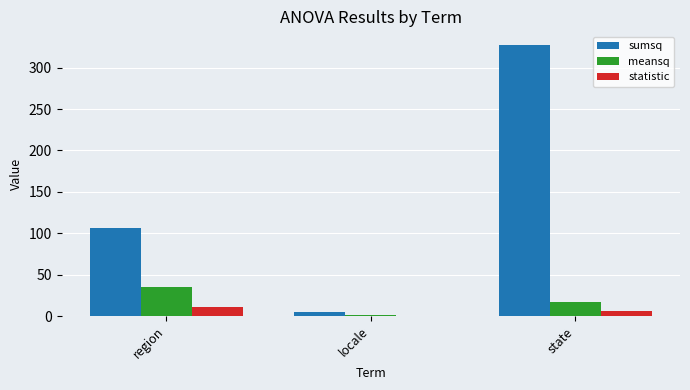

Reading right to left, extract all data points from this chart.

sumsq: state=327.5	locale=4.8	region=106.1
meansq: state=17.2	locale=1.6	region=35.4
statistic: state=6.4	locale=0.5	region=10.9